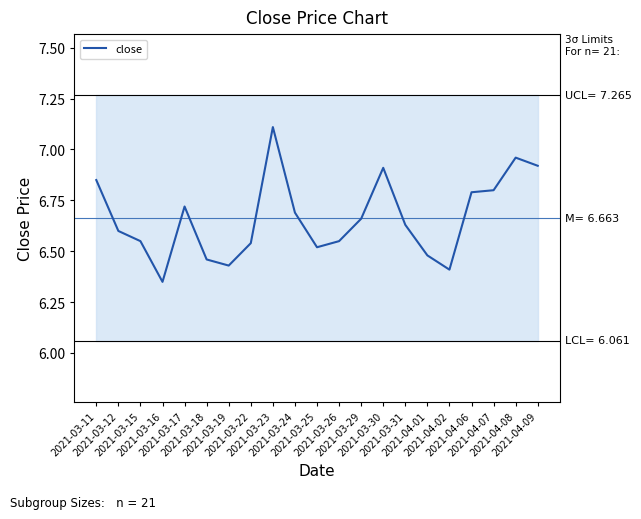

Rank the categories by value from lowest to highest.

2021-03-16, 2021-04-02, 2021-03-19, 2021-03-18, 2021-04-01, 2021-03-25, 2021-03-22, 2021-03-15, 2021-03-26, 2021-03-12, 2021-03-31, 2021-03-29, 2021-03-24, 2021-03-17, 2021-04-06, 2021-04-07, 2021-03-11, 2021-03-30, 2021-04-09, 2021-04-08, 2021-03-23